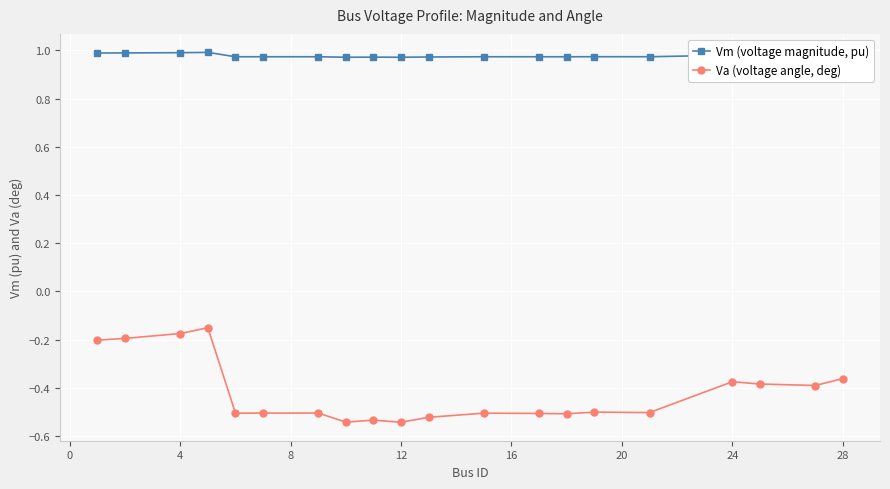

How many Vm (voltage magnitude, pu) values are between 0 and 1?

20